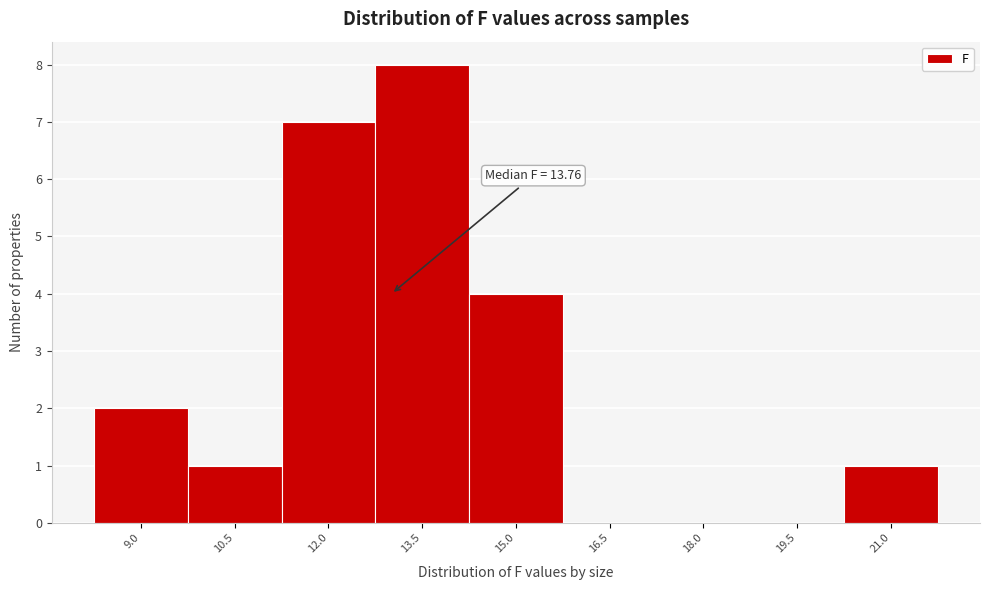

Reading right to left, extract all data points from this chart.

21.0=1	19.5=0	18.0=0	16.5=0	15.0=4	13.5=8	12.0=7	10.5=1	9.0=2